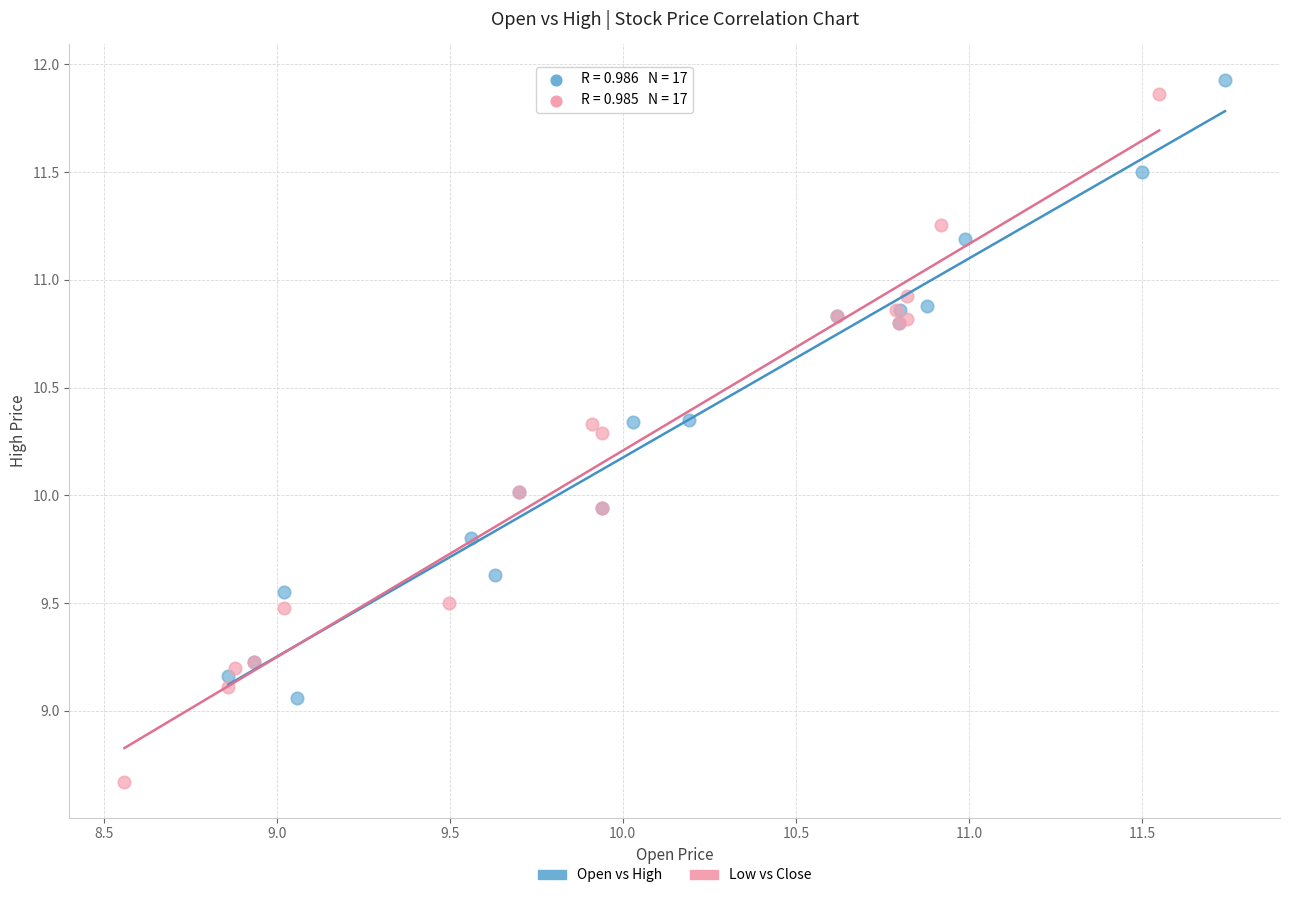

Which series has the largest Y range (max minus min)?

Low vs Close